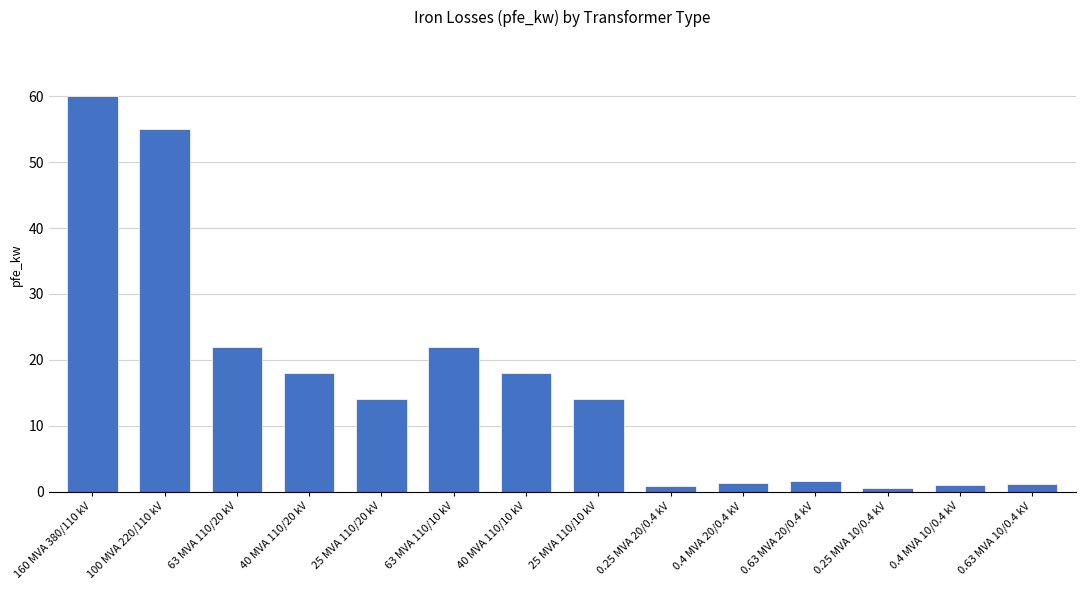

Does the chart contain stacked bars?

No